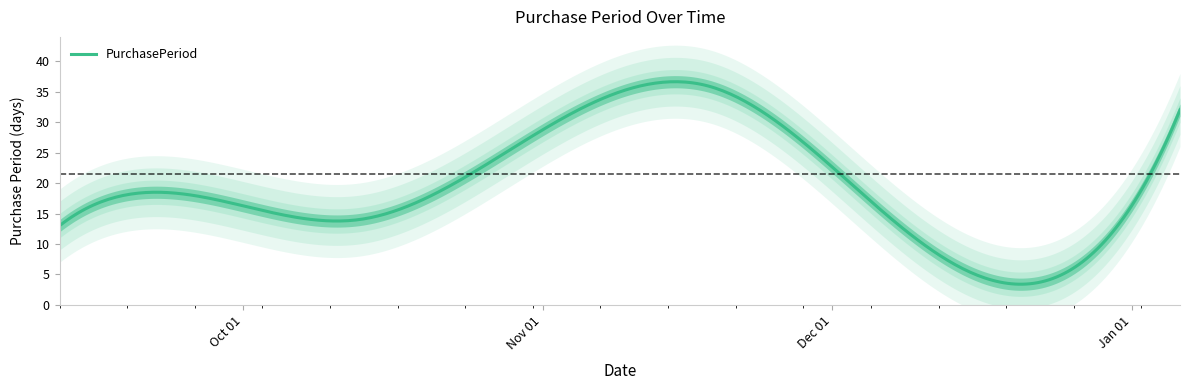

How many categories are shown in the chart?

6